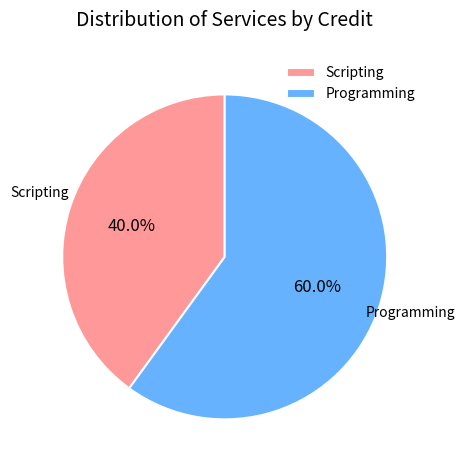

Is it true that Programming is 60% of the pie?

True